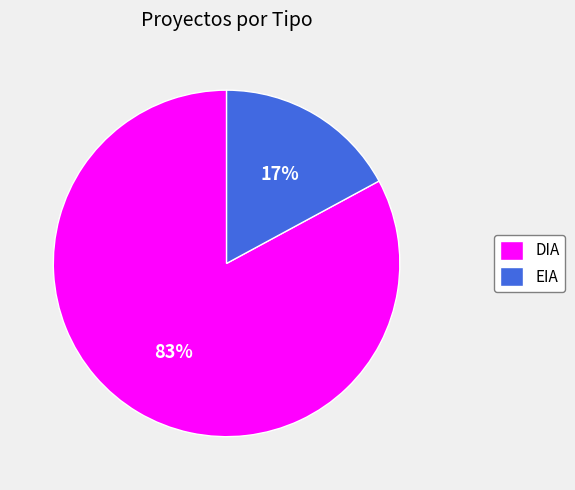

To the nearest percent, what percentage of the pie is DIA?

83%